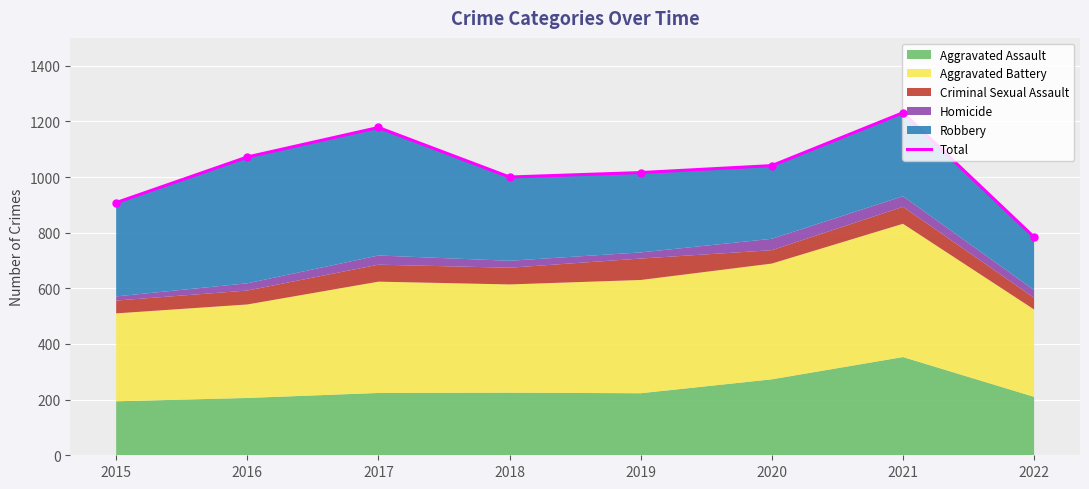

Where does the data first go above 1041?

2016